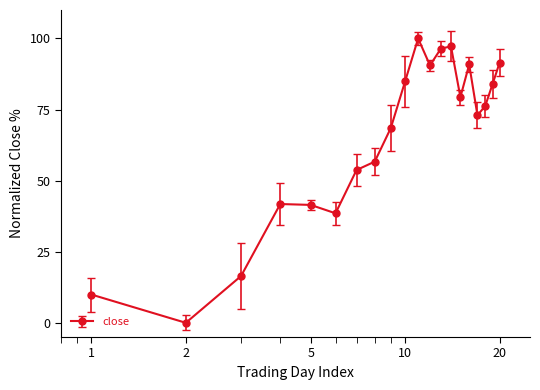

True or false: the data has more than 1 interior local peaks.

True